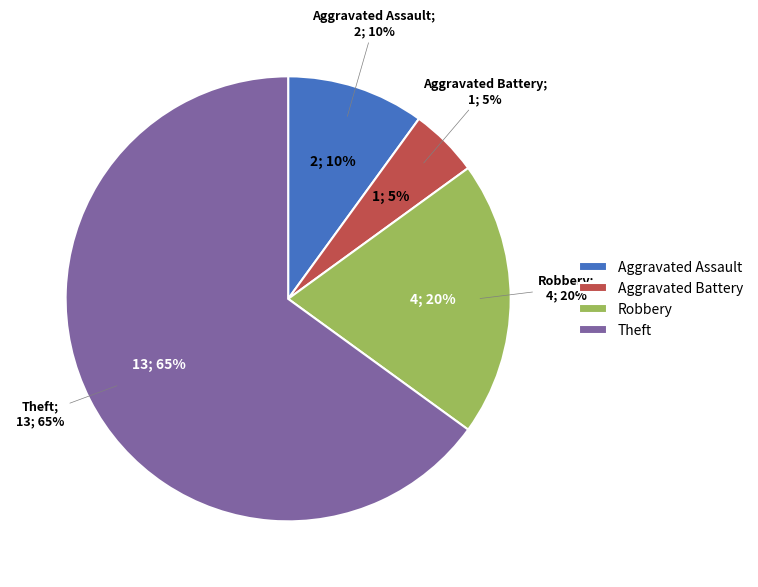

True or false: Criminal Sexual Assault accounts for 1% of the total.

False